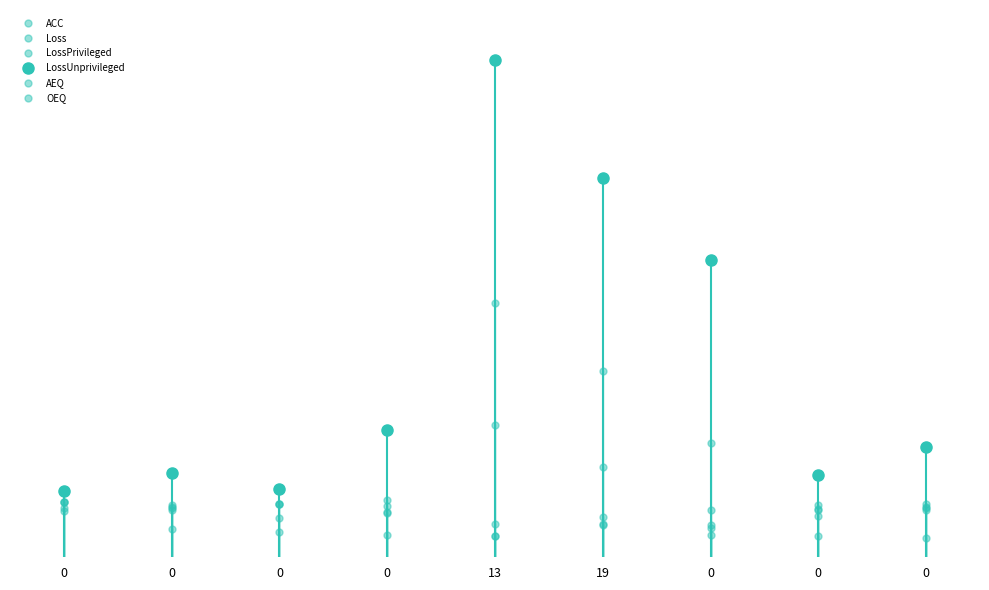

True or false: OEQ has more than 1 points higher than both neighbors.

True